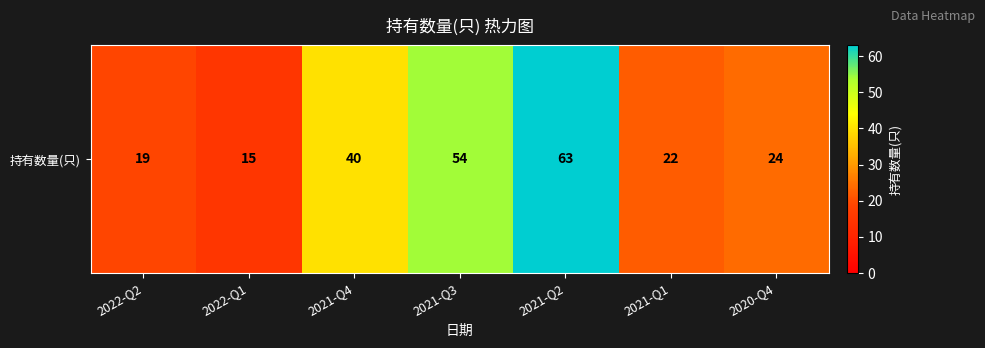

Between 2021-Q3 and 2021-Q4, which is larger?

2021-Q3